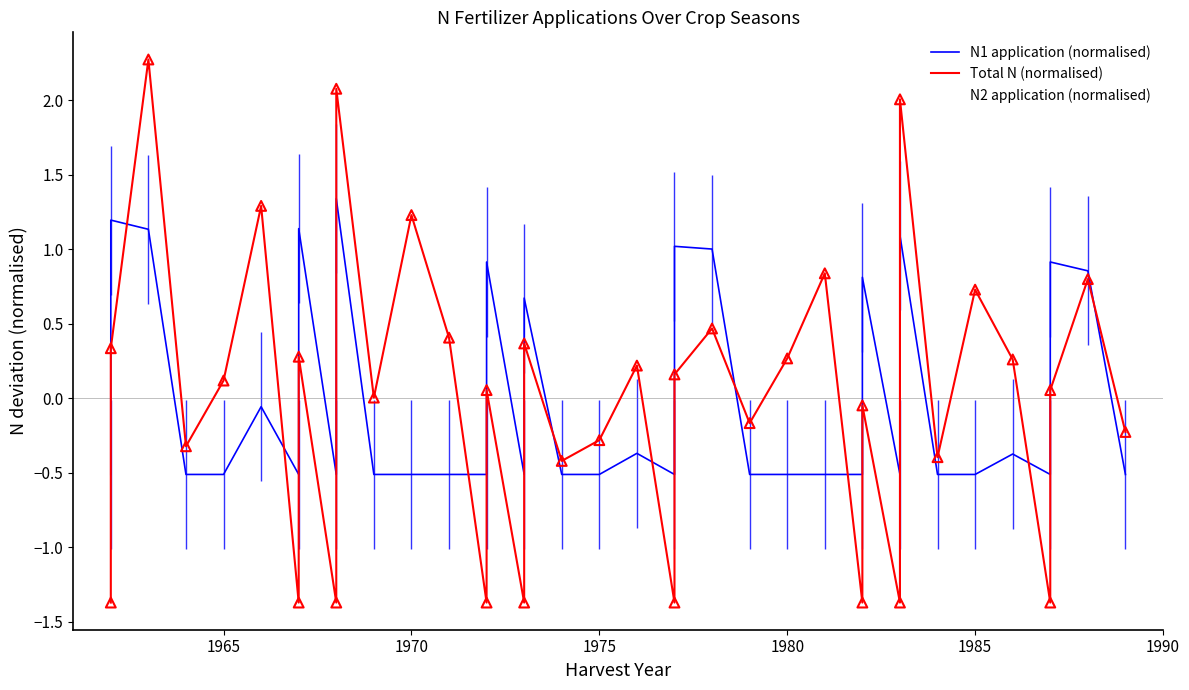

Which series reaches the minimum Y coordinate?

Total N (normalised)